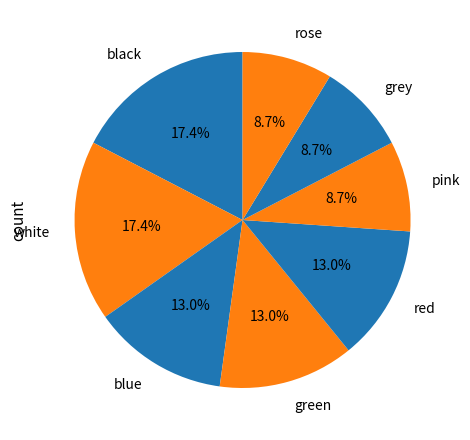

Combined, what portion of the pie is white and grey?

26.1%